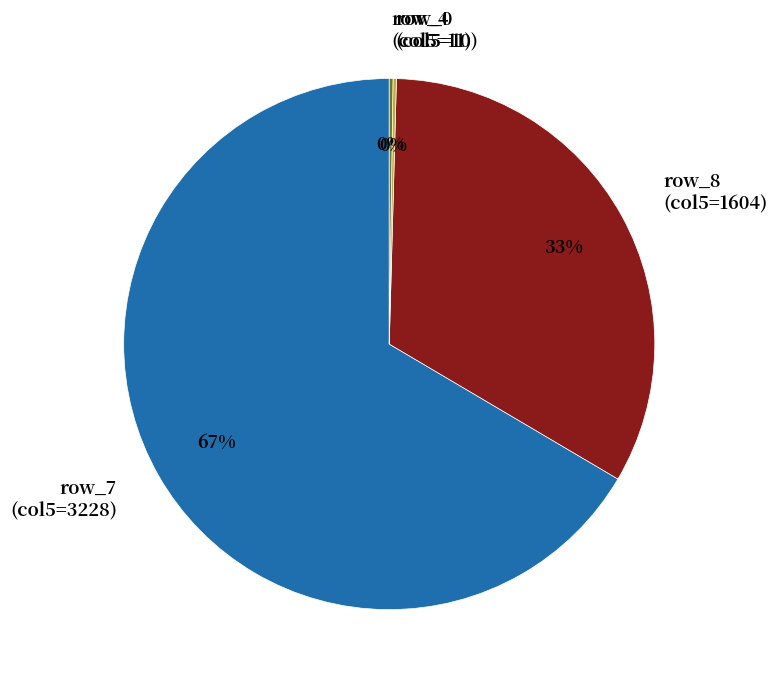

Which category accounts for the majority?

row_7 (col5=3228)